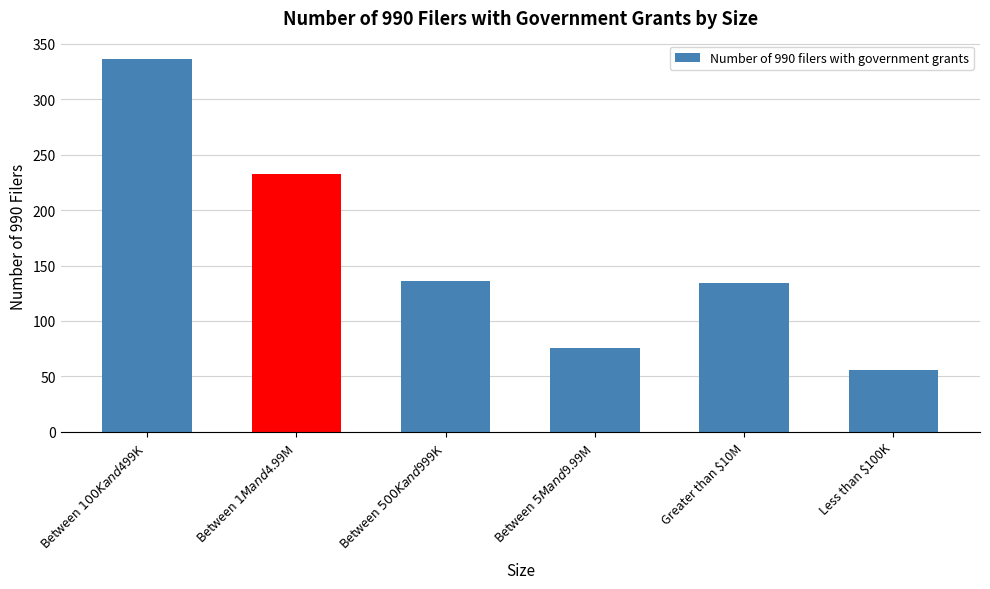

Approximately how many times larger is the value at Between $500K and $999K compared to Greater than $10M?

1.0